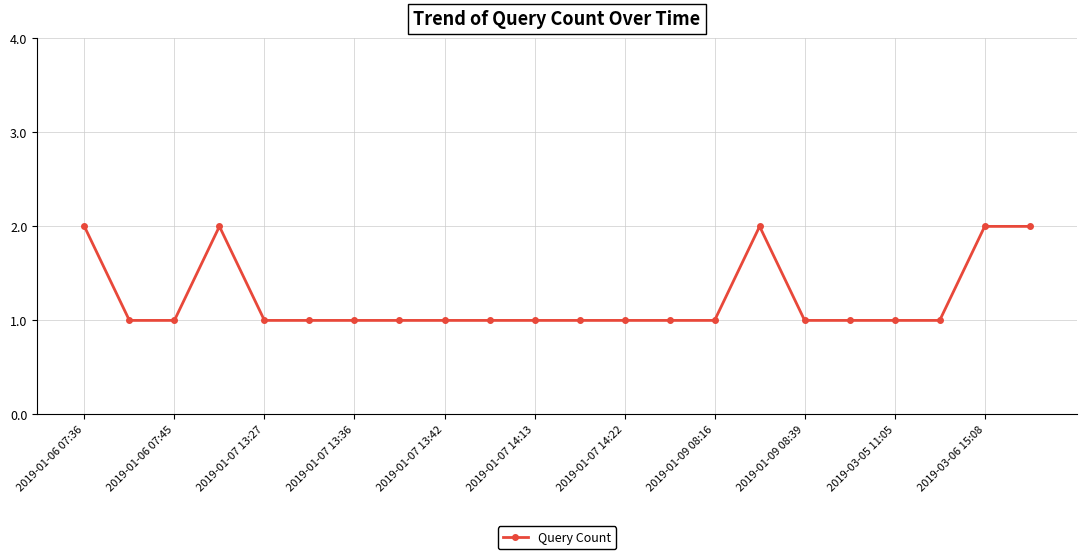

Reading left to right, list all the values displayed in this chart.

2	1	1	2	1	1	1	1	1	1	1	1	1	1	1	2	1	1	1	1	2	2